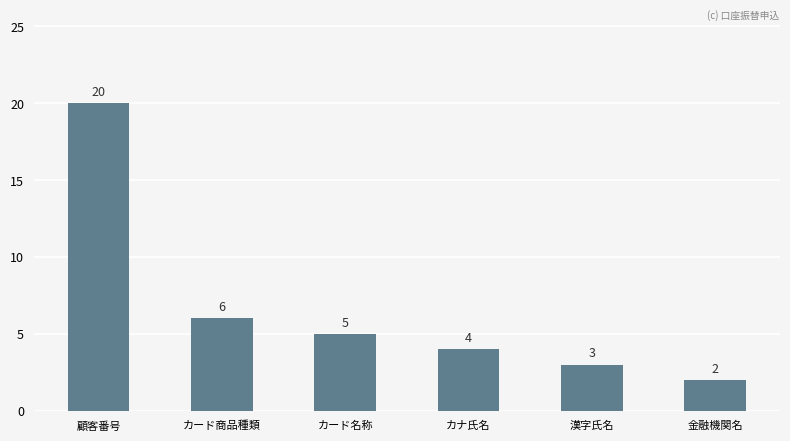

What is the difference between the second highest and second lowest values?

3